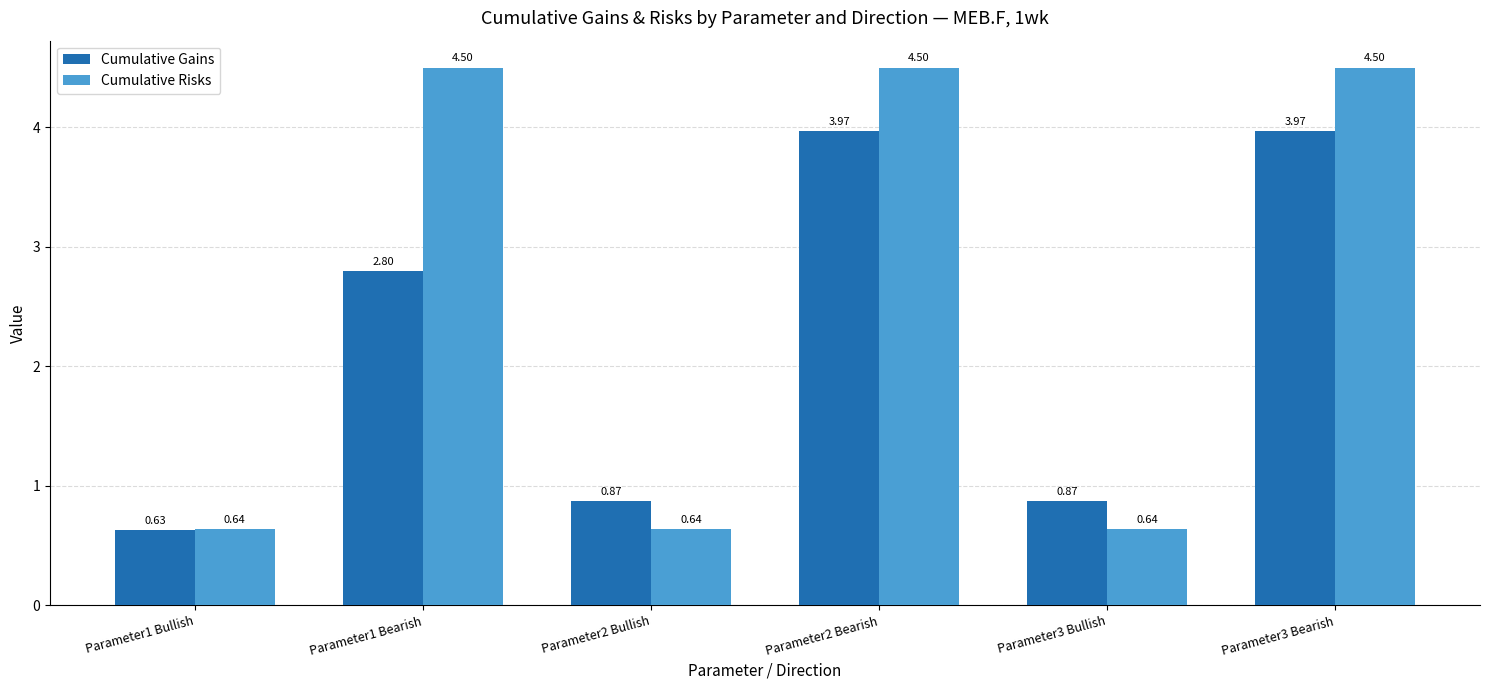

Count the Cumulative Risks values in the range 0 to 4.

3